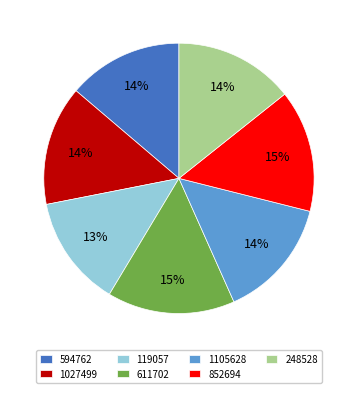

What is the largest slice in the pie chart?

611702